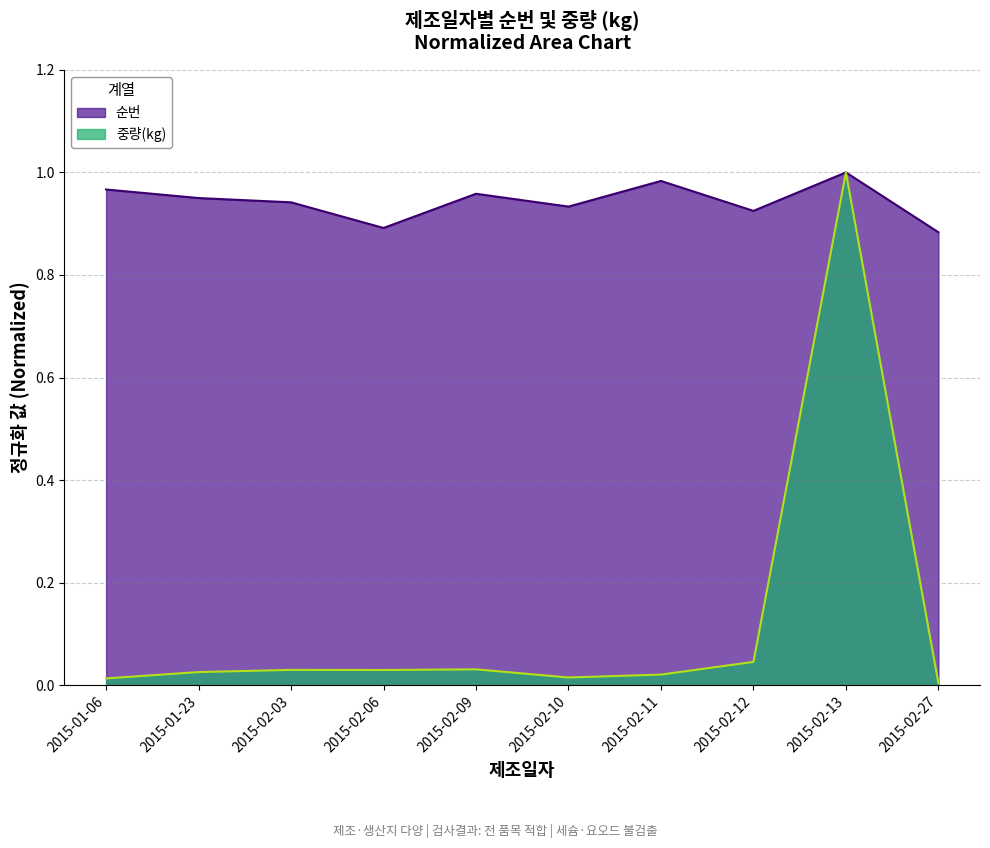

Where is the first local maximum for 순번 (line)?

2015-02-09